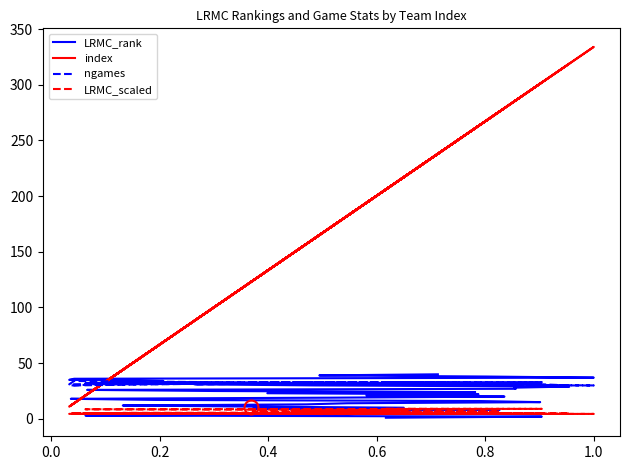

What is the maximum value for LRMC_scaled?

9.1